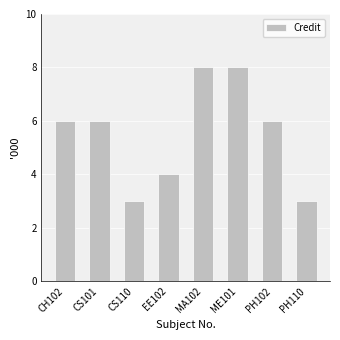

What is the difference between the maximum and minimum values?

5